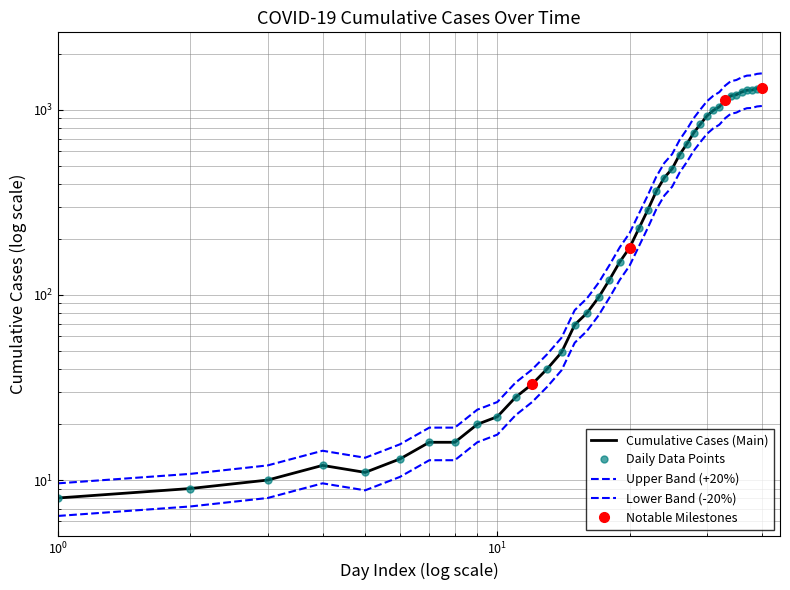

The value at 2020-03-01 is 6.1. True or false?

False